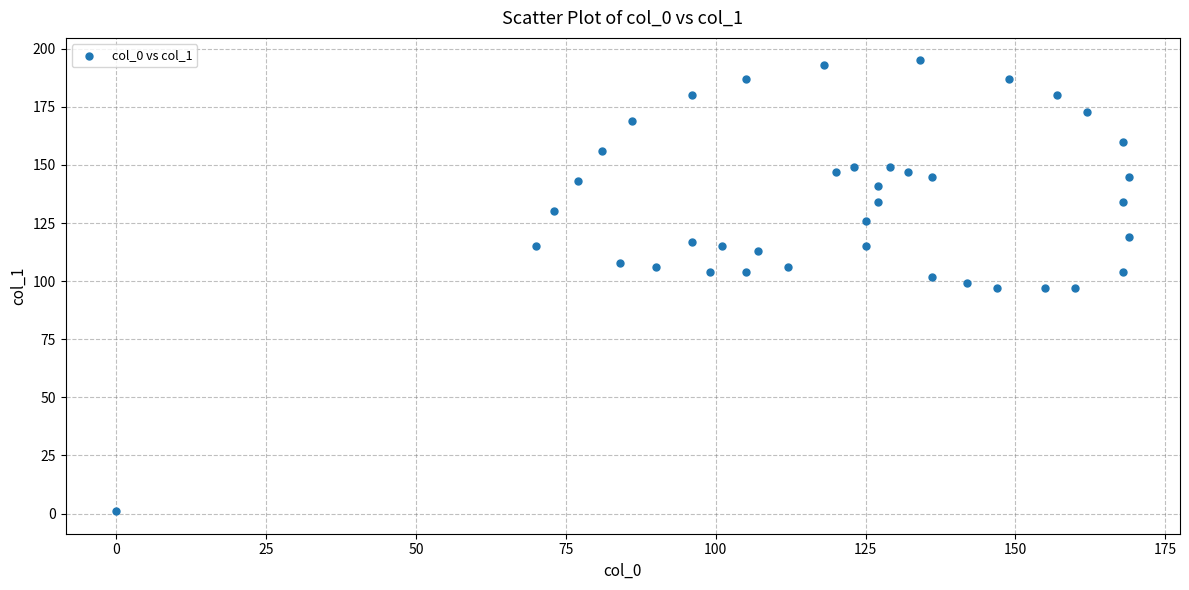

What is the range of Y values (max minus min)?

194